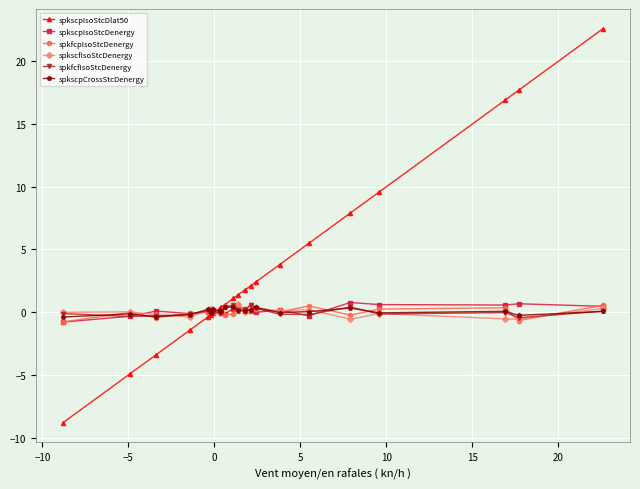

How many lines are shown in the chart?

6